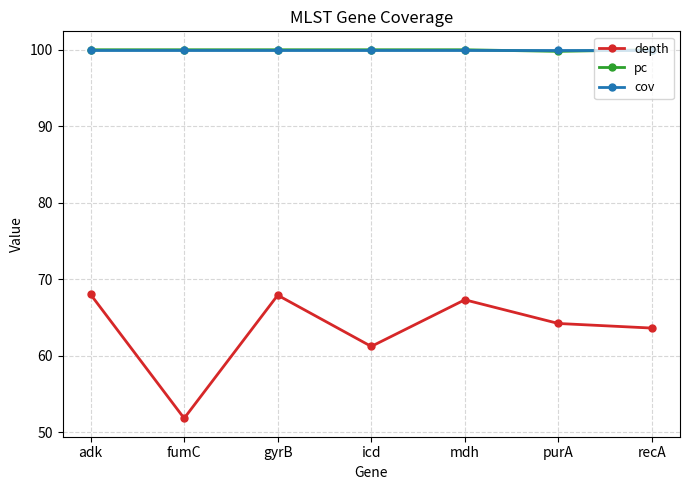

At which label does depth reach its minimum?

fumC